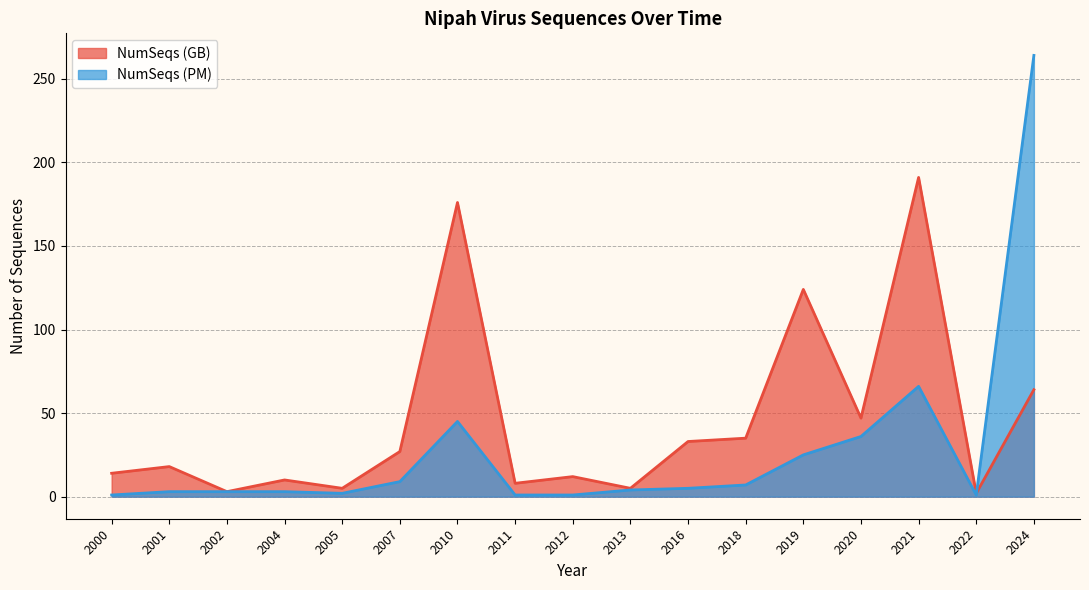

True or false: NumSeqs (PM) and NumSeqs (GB) cross at least once.

True